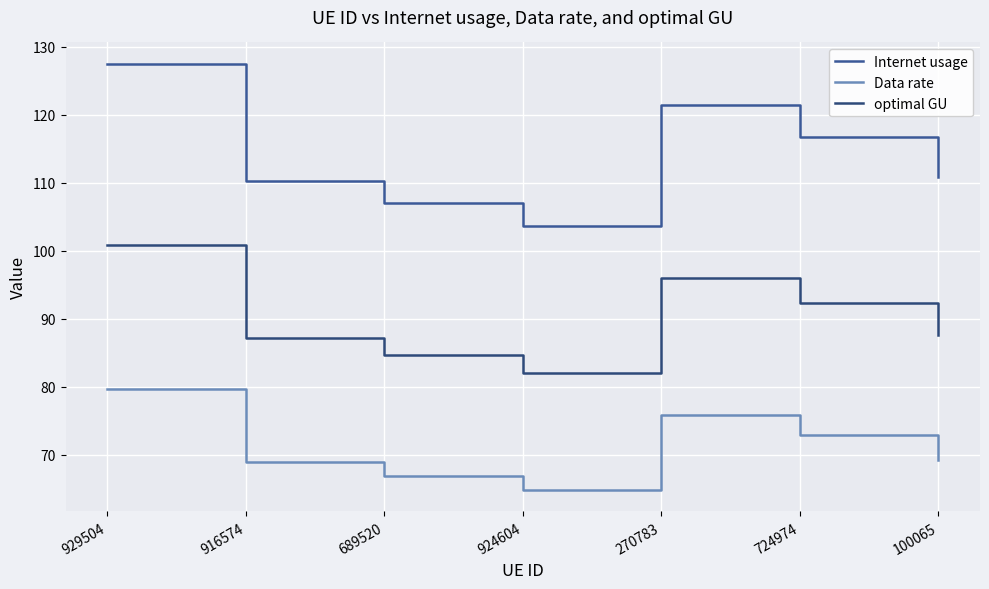

Is it true that optimal GU equals 100.8 at 929504?

True